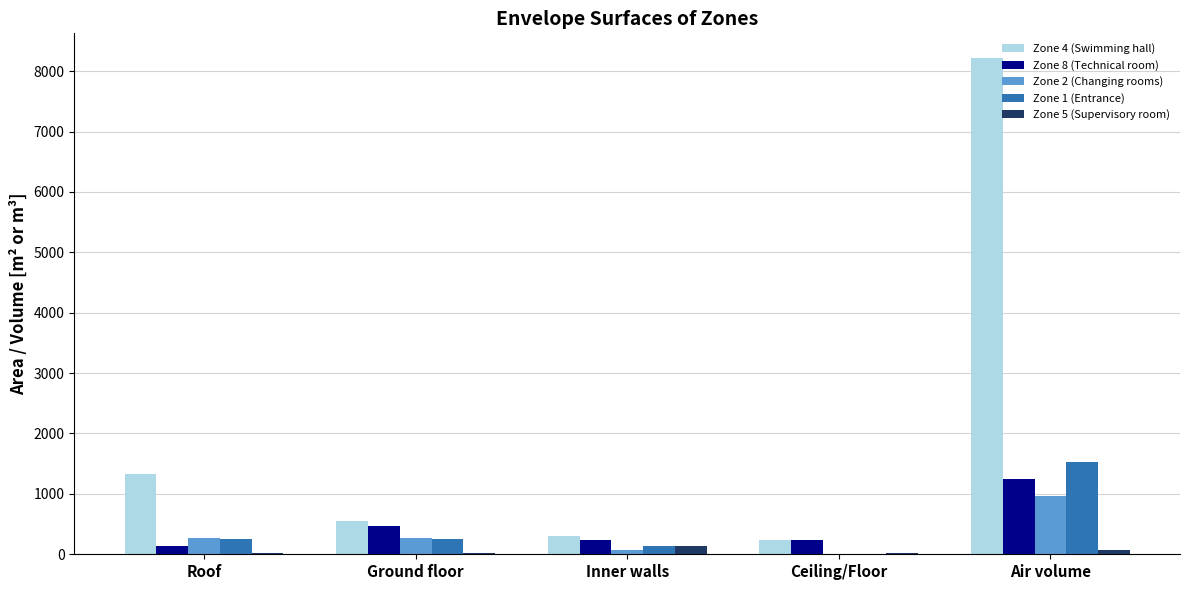

At which label does Zone 1 (Entrance) reach its peak?

Air volume